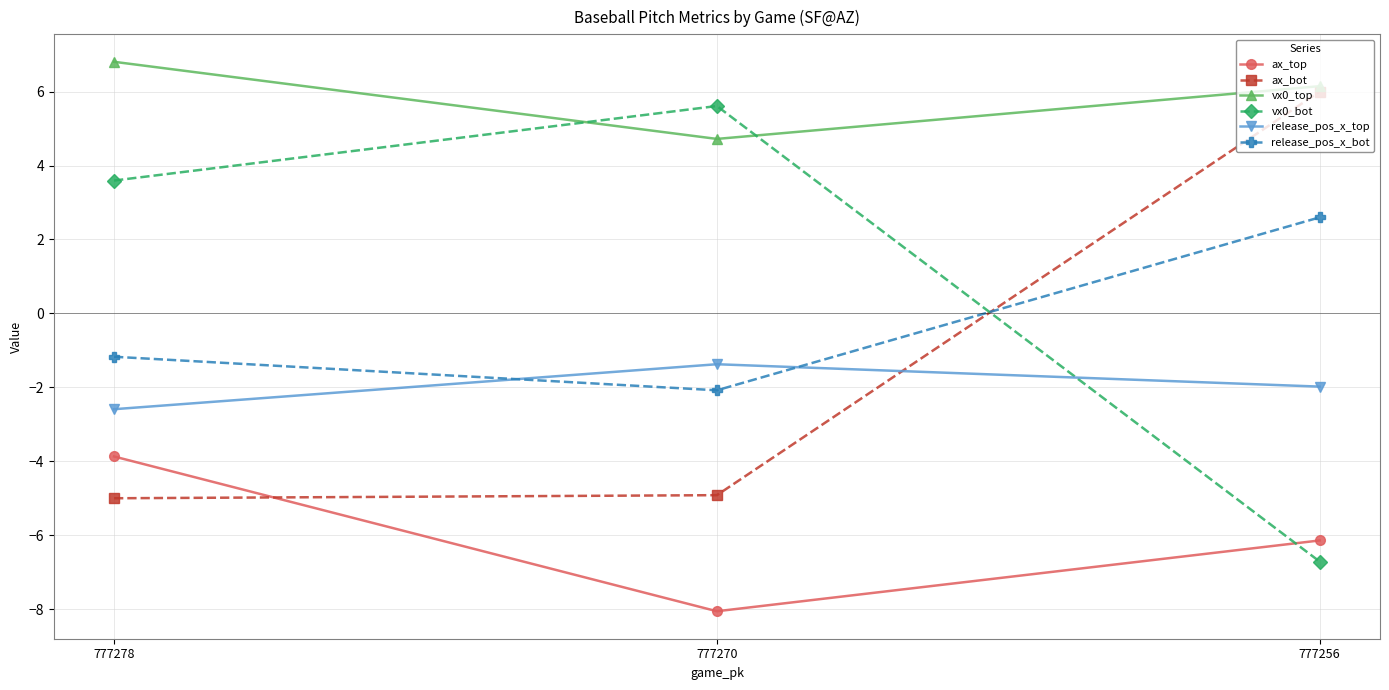

What are all the series names shown in the legend?

ax_top, ax_bot, vx0_top, vx0_bot, release_pos_x_top, release_pos_x_bot